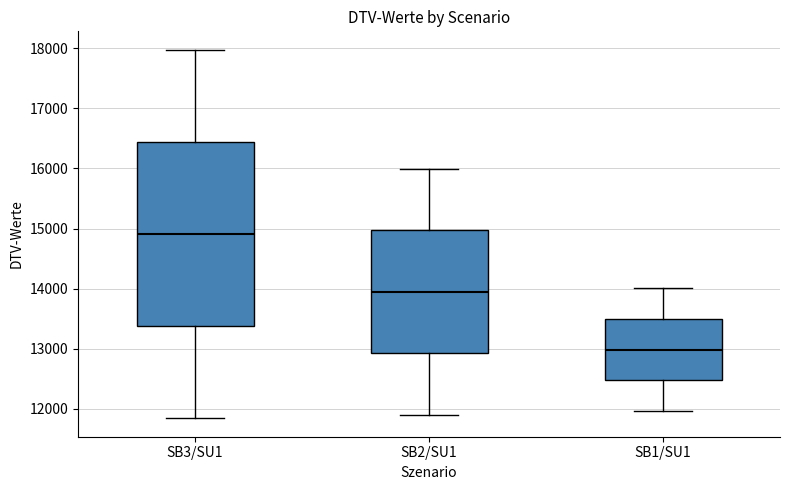

Reading left to right, read every box against the y-axis: the position of its median line, the range the box covers, and the ends of its whiskers. The values are not printed on the chart, so give them approximately, as read against the axis.

SB3/SU1: median 14900, box 13400 to 16400, whiskers 11800 to 18000
SB2/SU1: median 13900, box 12900 to 15000, whiskers 11900 to 16000
SB1/SU1: median 13000, box 12500 to 13500, whiskers 12000 to 14000